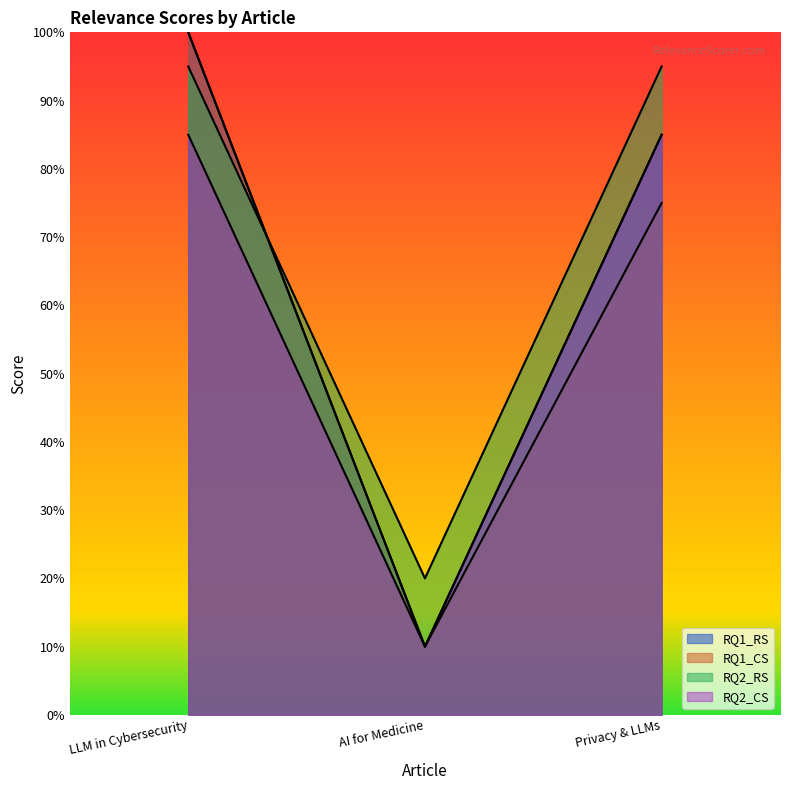

What is the difference between the RQ1_CS values at AI for Medicine and LLM in Cybersecurity?

0.9